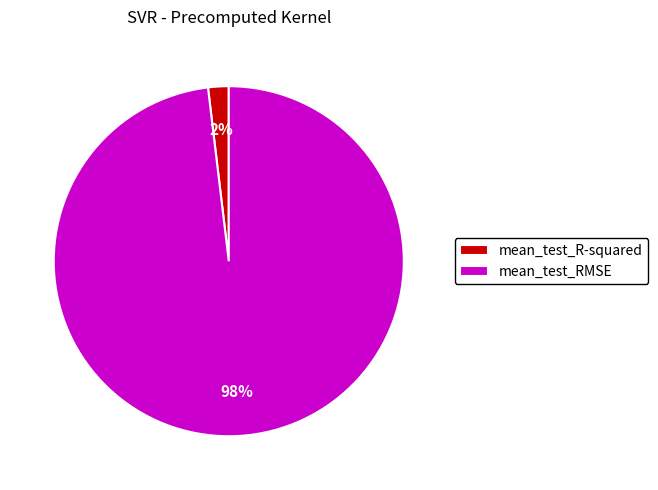

Which has a higher value, mean_test_R-squared or mean_test_RMSE?

mean_test_RMSE